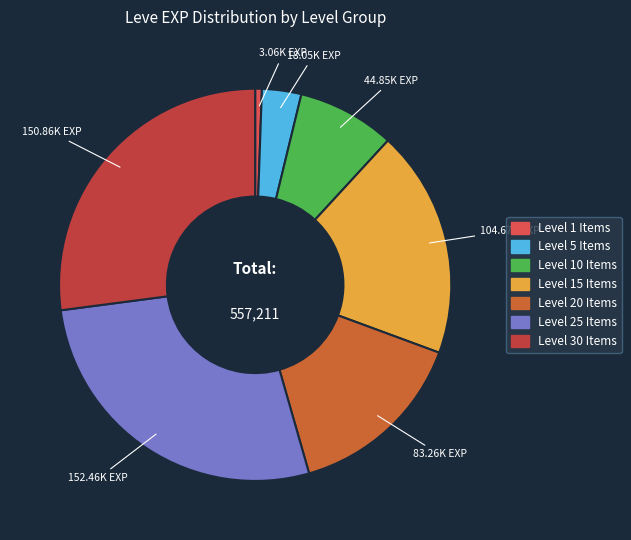

Is there any slice that represents more than half of the pie?

No